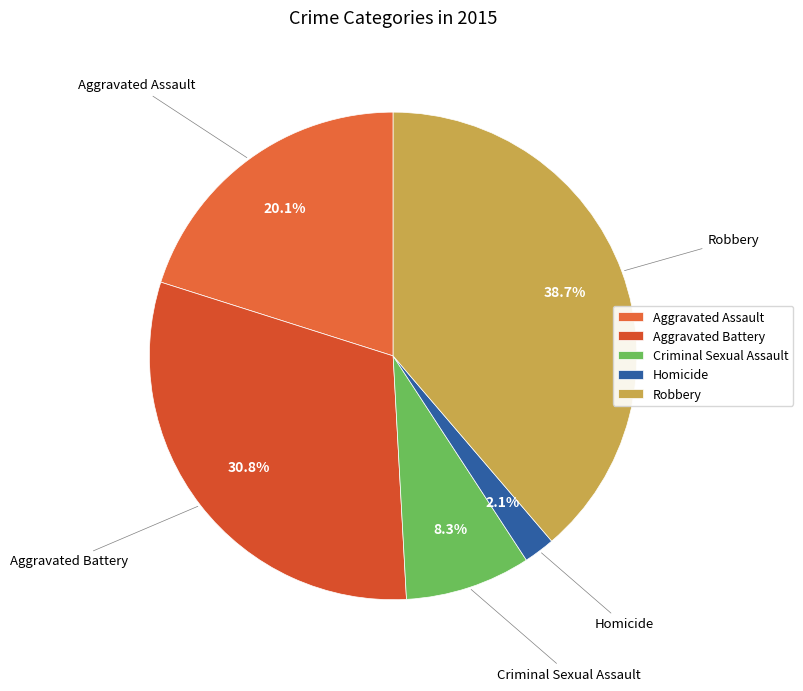

What is the ratio of the value at Aggravated Battery to the value at Aggravated Assault?

1.5